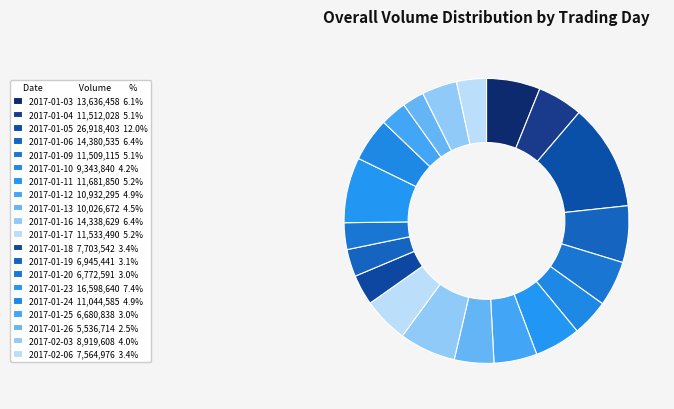

Rank the categories by value from lowest to highest.

2017-01-26, 2017-01-25, 2017-01-20, 2017-01-19, 2017-02-06, 2017-01-18, 2017-02-03, 2017-01-10, 2017-01-13, 2017-01-12, 2017-01-24, 2017-01-09, 2017-01-04, 2017-01-17, 2017-01-11, 2017-01-03, 2017-01-16, 2017-01-06, 2017-01-23, 2017-01-05